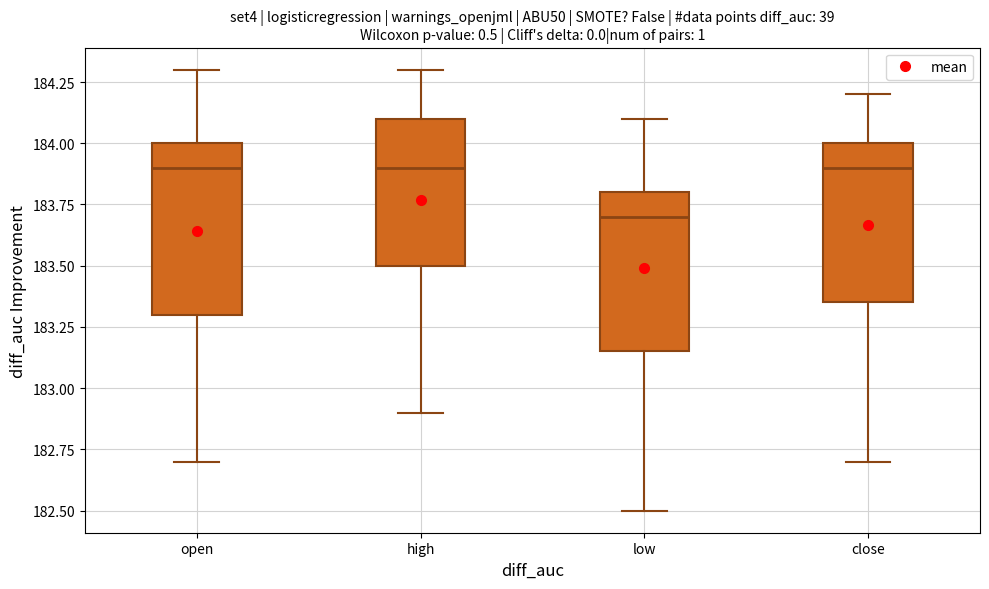

Reading left to right, transcribe this box plot: for each box, give where its median line is, the range the box spans, and where its two whiskers end, as read against the y-axis. The values are not printed on the chart, so give them approximately, as read against the axis.

open: median 183.90, box 183.30 to 184.00, whiskers 182.70 to 184.30
high: median 183.90, box 183.50 to 184.10, whiskers 182.90 to 184.30
low: median 183.70, box 183.15 to 183.80, whiskers 182.50 to 184.10
close: median 183.90, box 183.35 to 184.00, whiskers 182.70 to 184.20